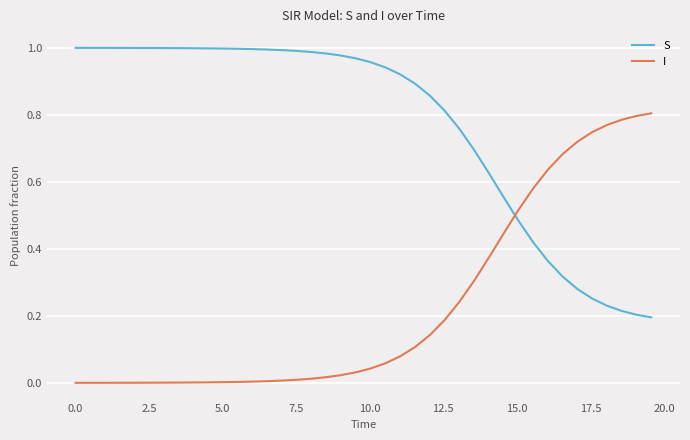

List the series in order of their peak value, lowest first.

I, S